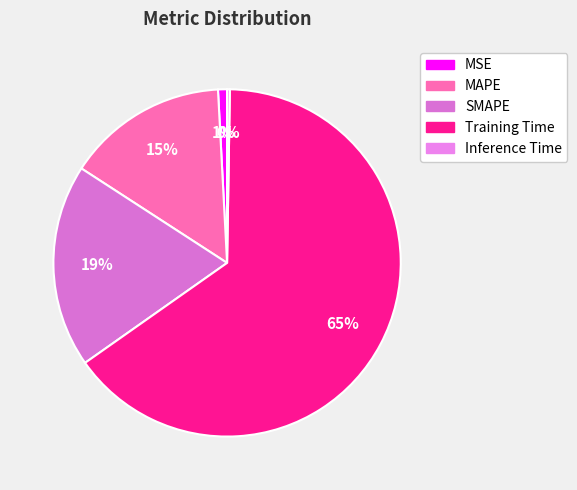

Which category has the smallest portion of the pie?

Inference Time